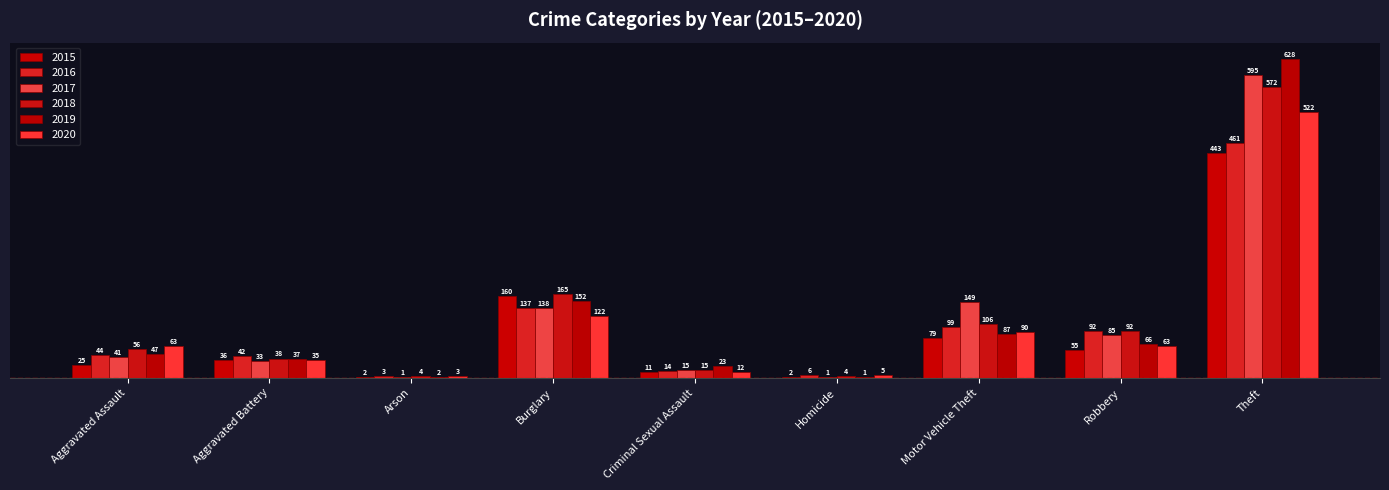

True or false: 2020 has a value of 5 at Homicide.

True